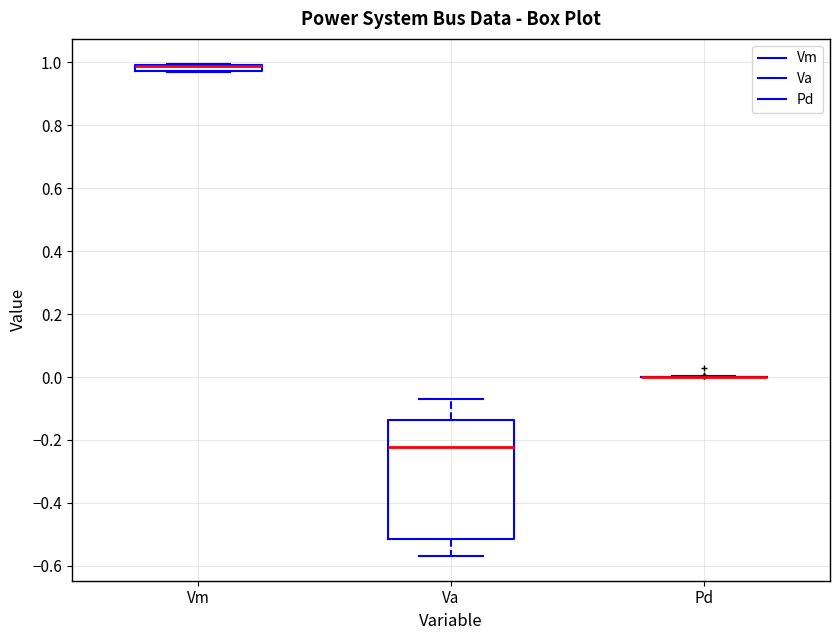

Which box is the tallest, from its lower edge to its upper edge?

Va